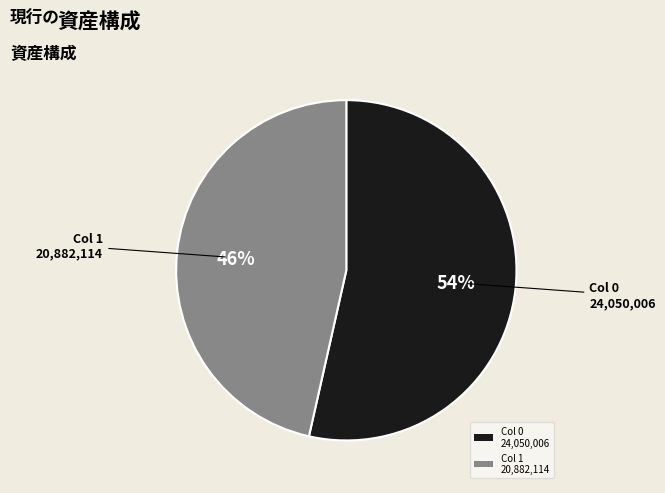

Is there a majority slice in this chart?

Yes